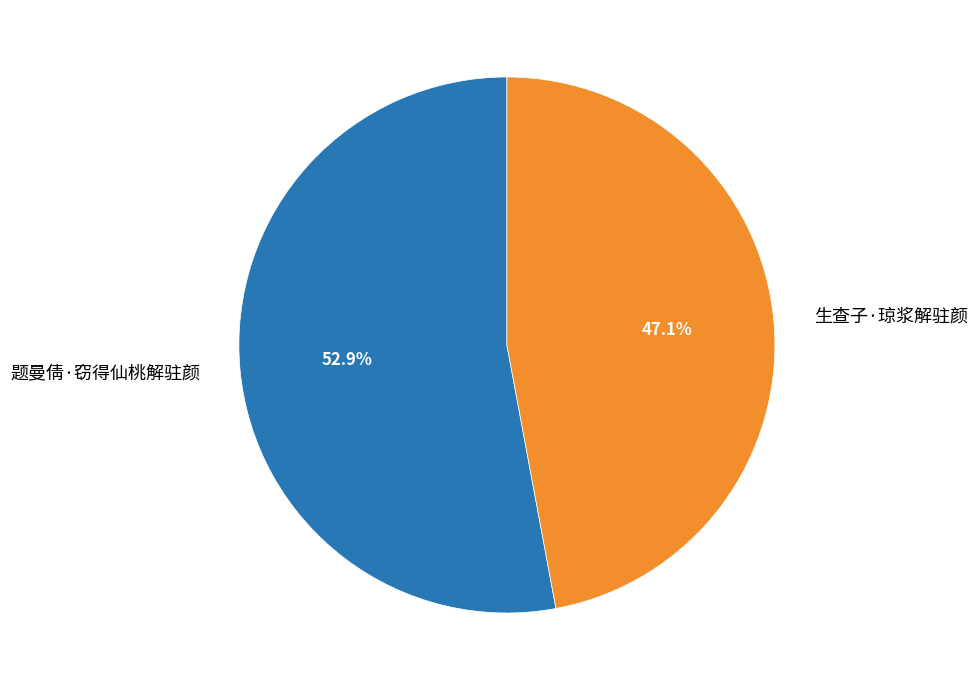

Does 生查子·琼浆解驻颜 represent more than half of the total?

No